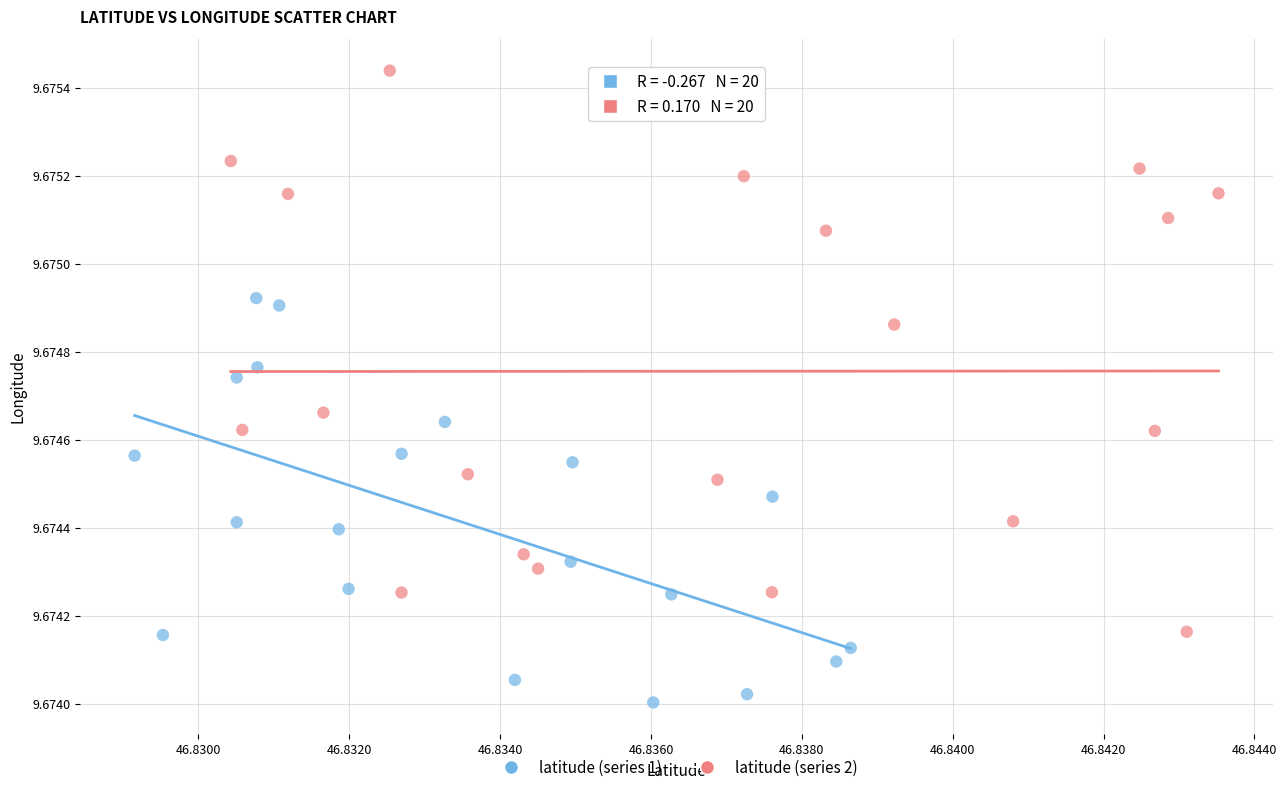

Which series has the widest spread of Y values?

latitude (series 2)